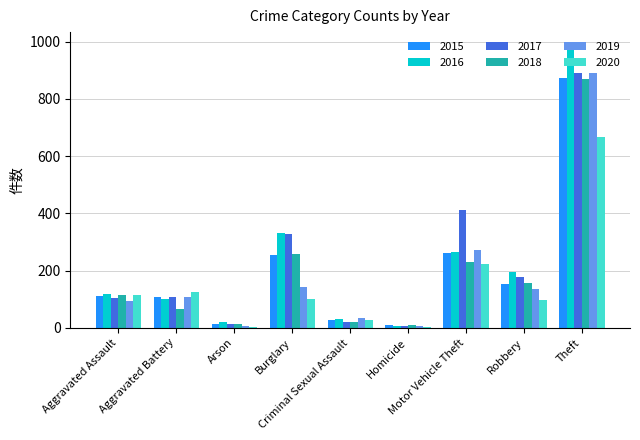

What is the sum of all 2015 values?

1811